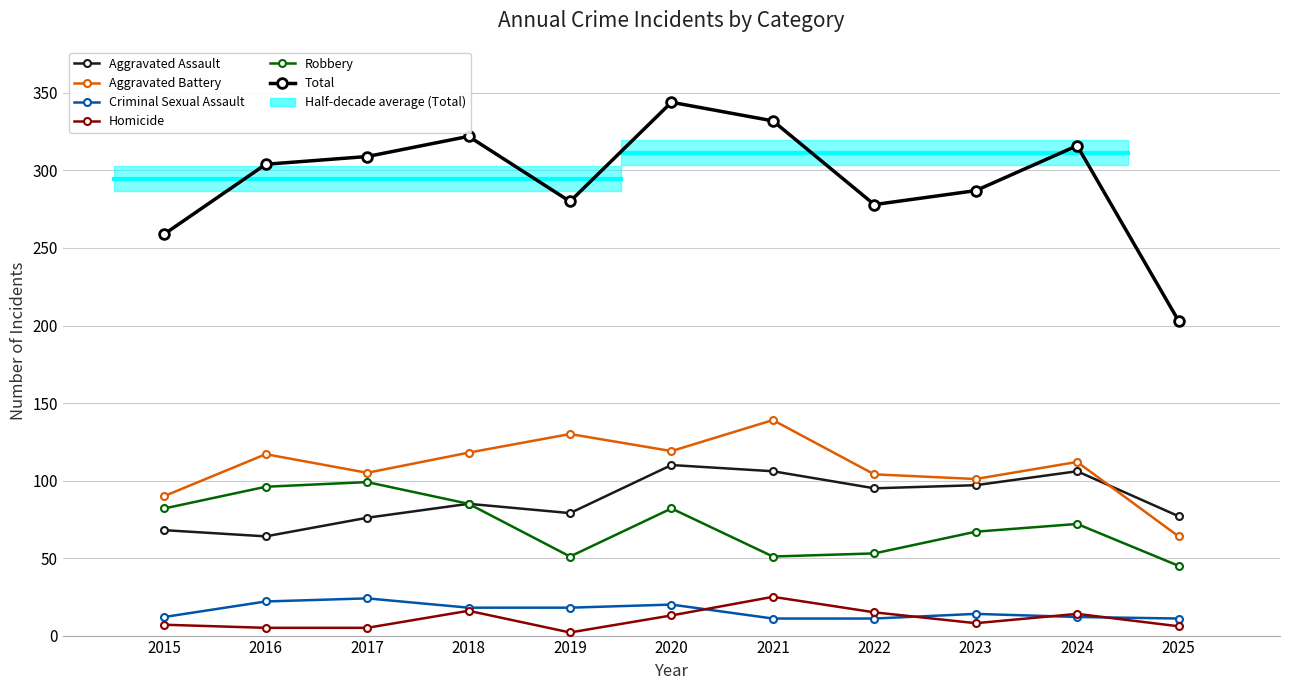

What is the spread (max minus min) of values at 2024?

304